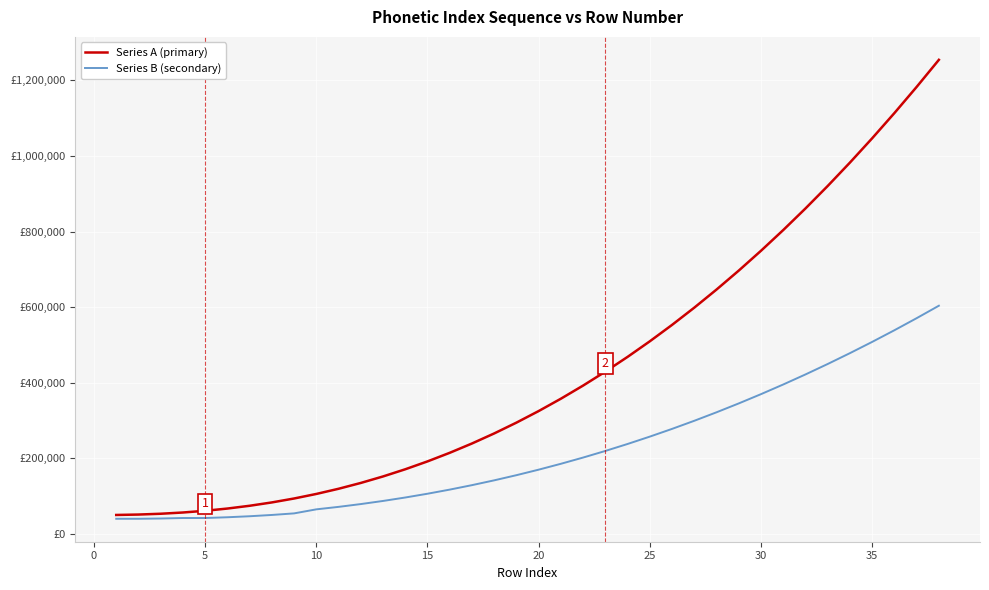

What is the minimum value shown in the chart?

40200.0